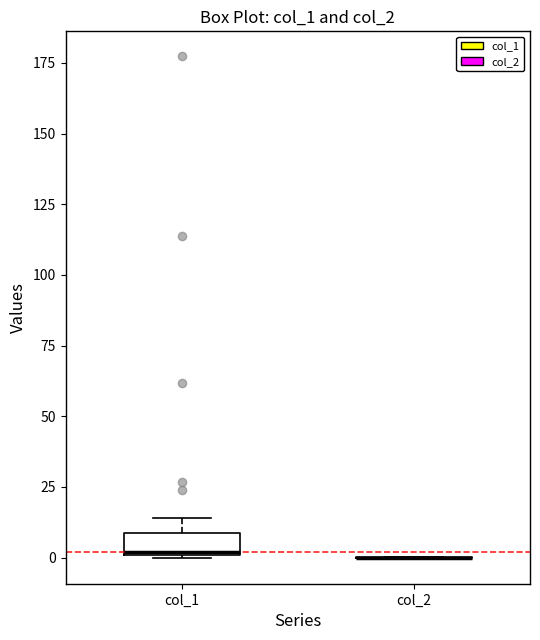

Which box is the tallest, from its lower edge to its upper edge?

col_1